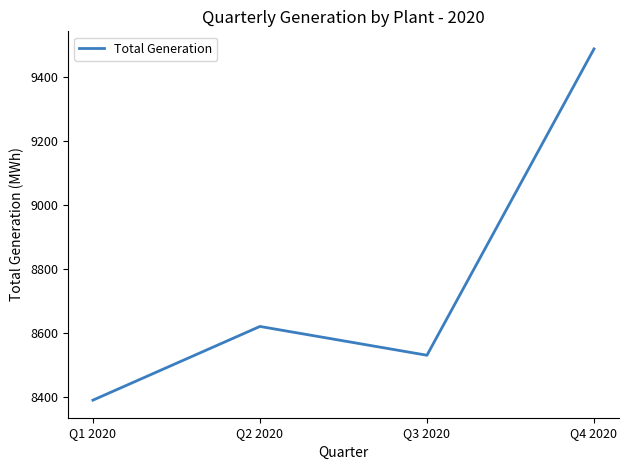

What is the change in value from Q1 2020 to Q2 2020?

+230.3